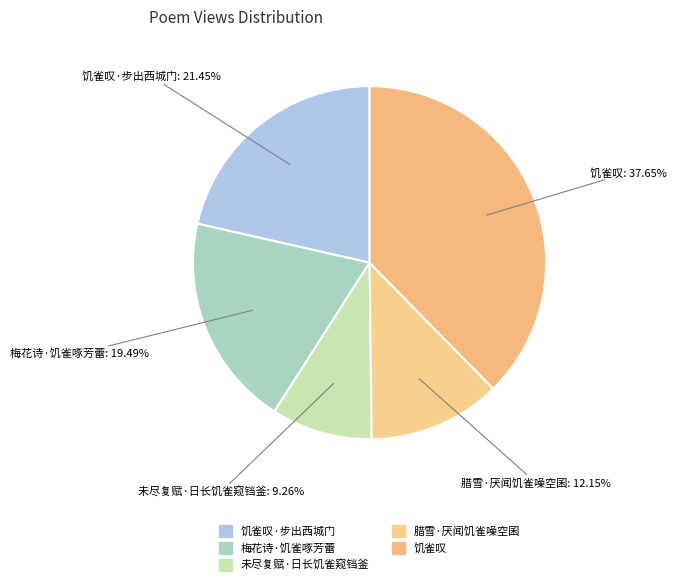

How many segments does this pie chart have?

5